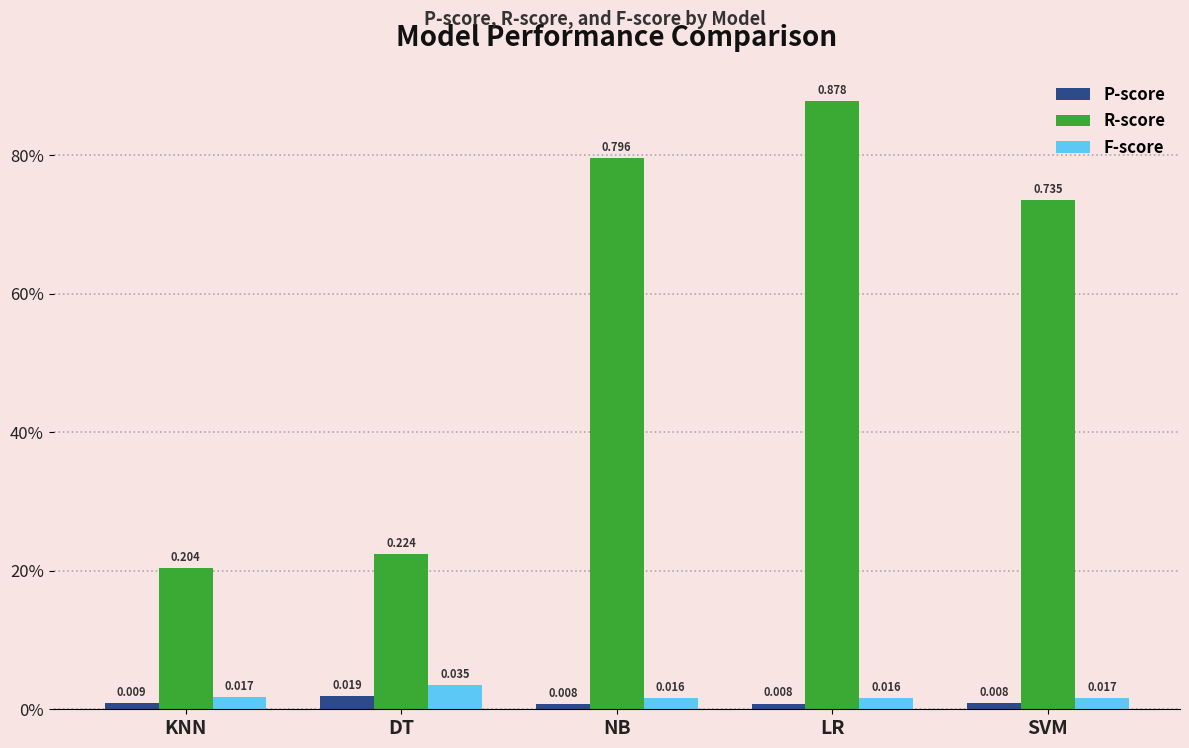

What is the greatest value displayed?

0.9